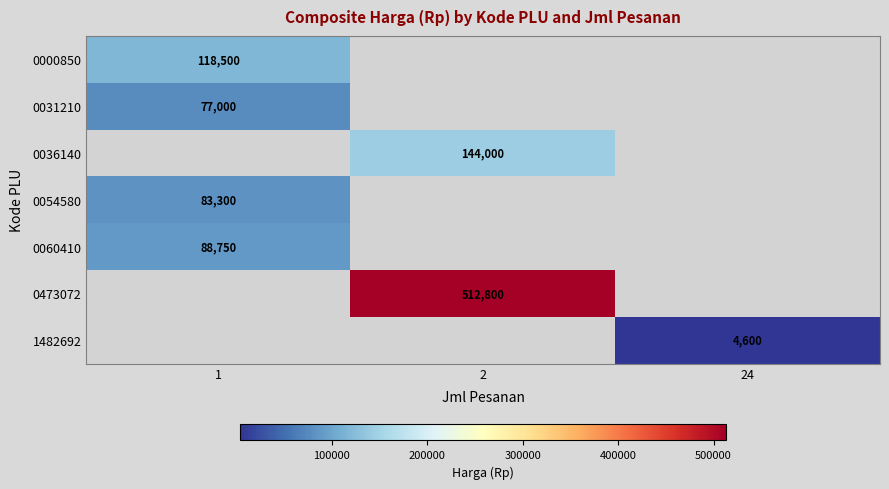

Is it true that 0036140 equals 144000 at 2?

True